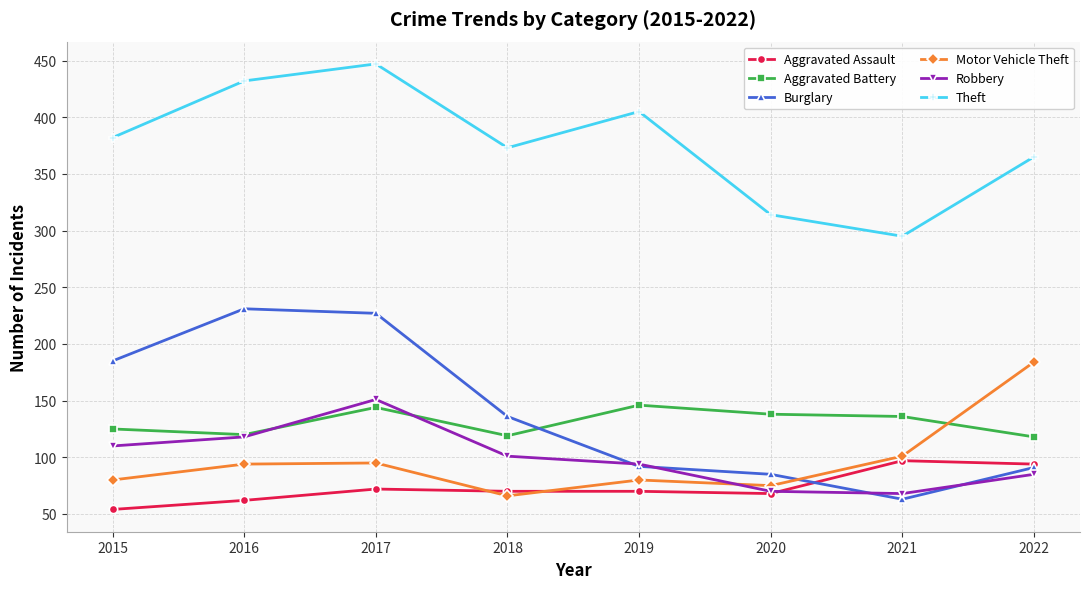

Is it true that Aggravated Assault equals 72 at 2017?

True